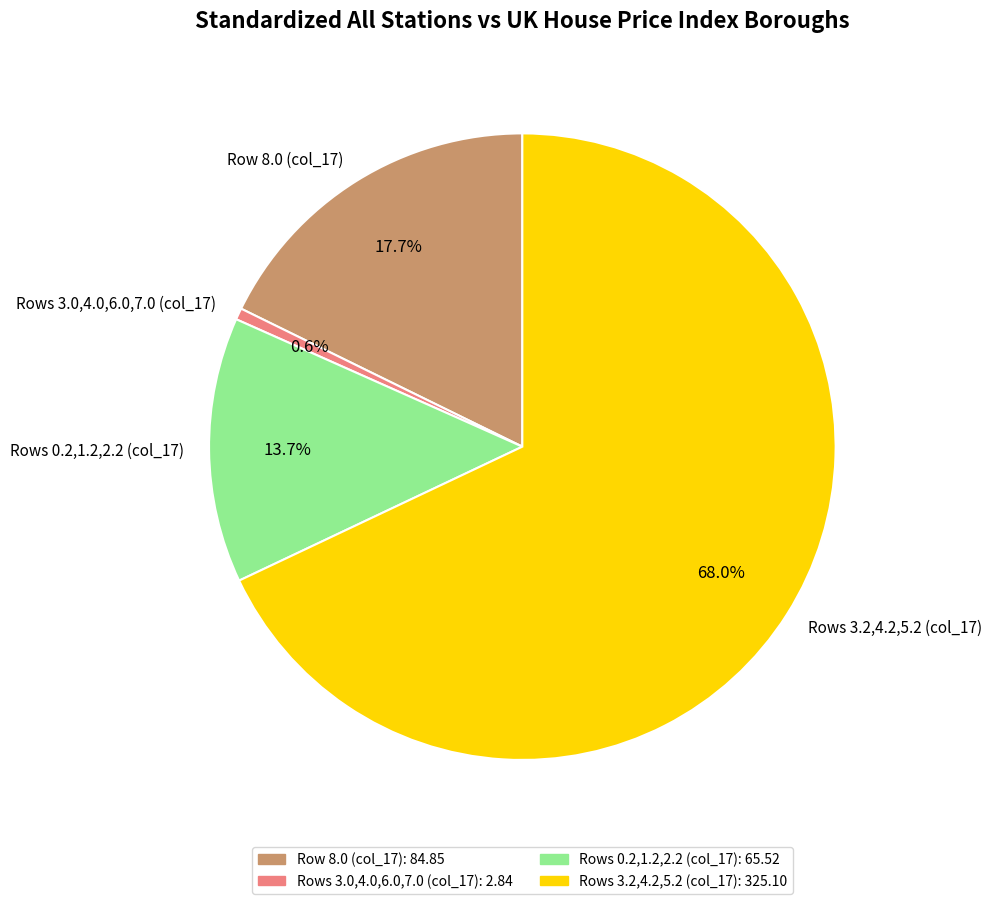

Count the number of slices in the pie.

4